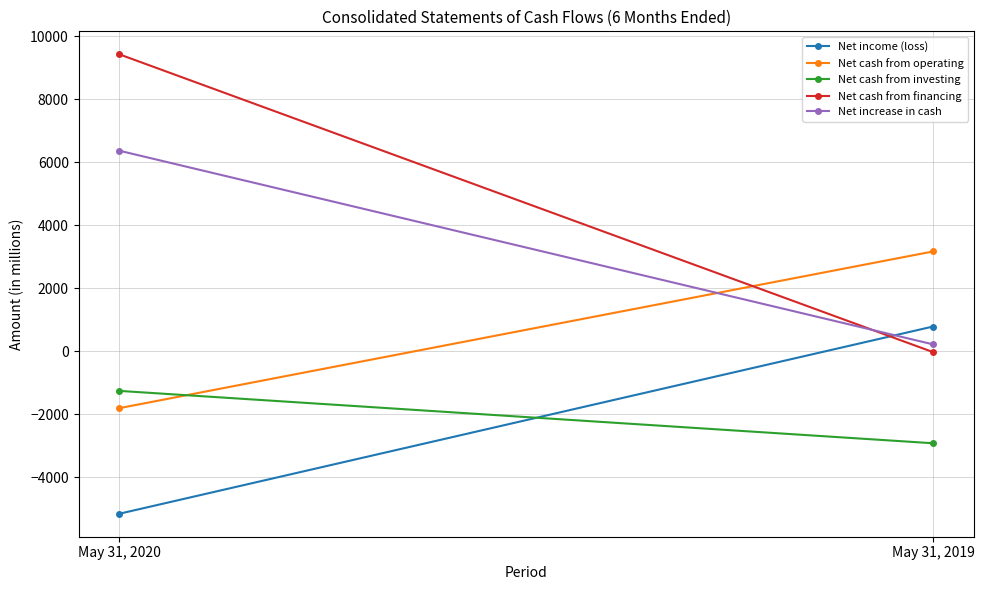

What is the difference between the maximum and minimum values in the Net increase in cash series?

6146